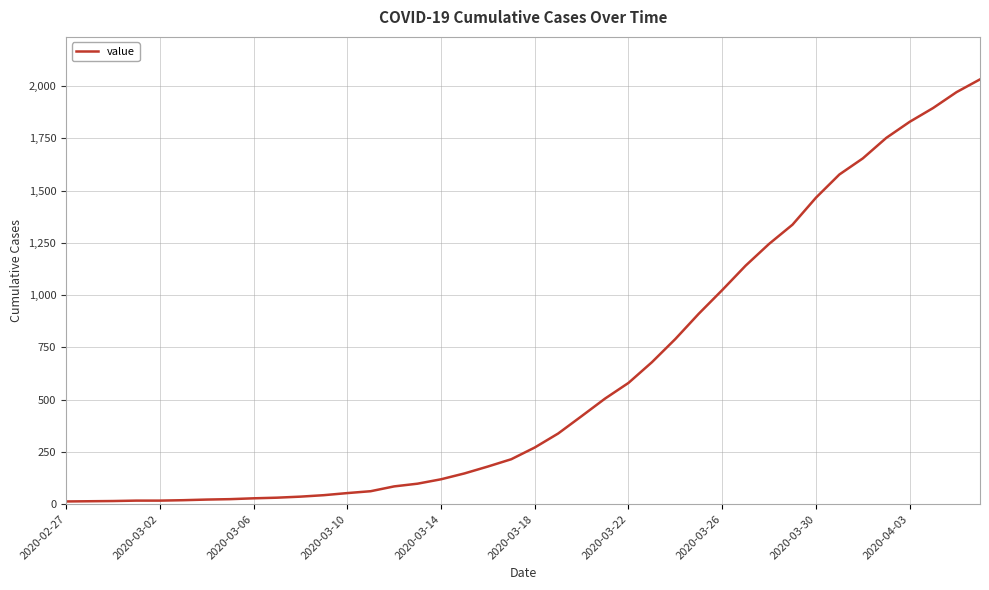

What is the difference between the maximum and minimum values?

2019